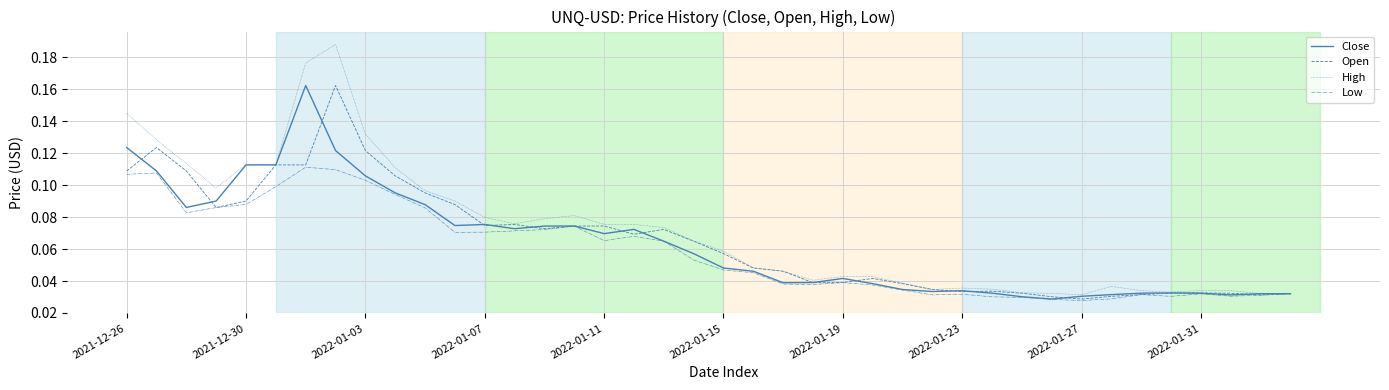

What is the sum of all Close values?

2.5